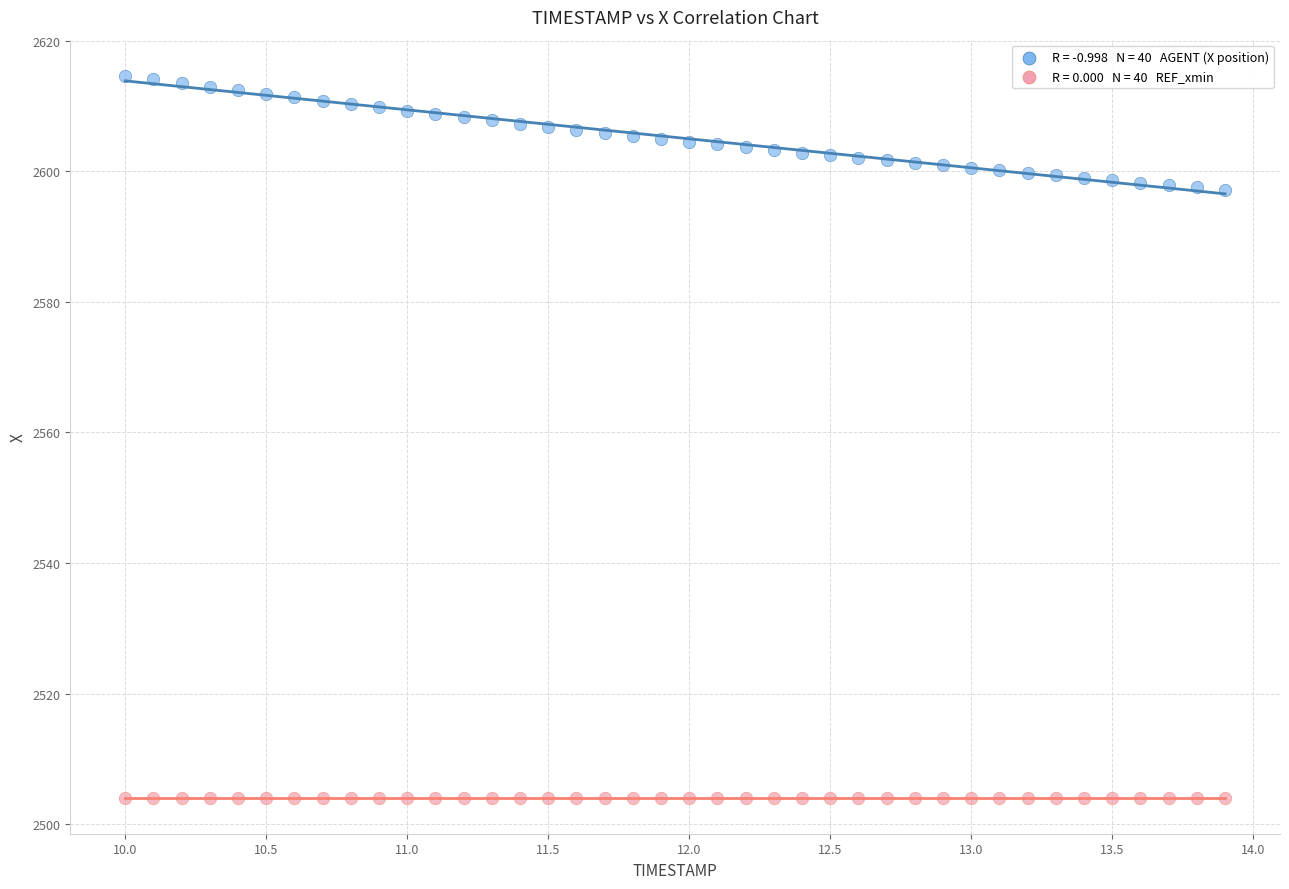

How many data points are displayed?

80